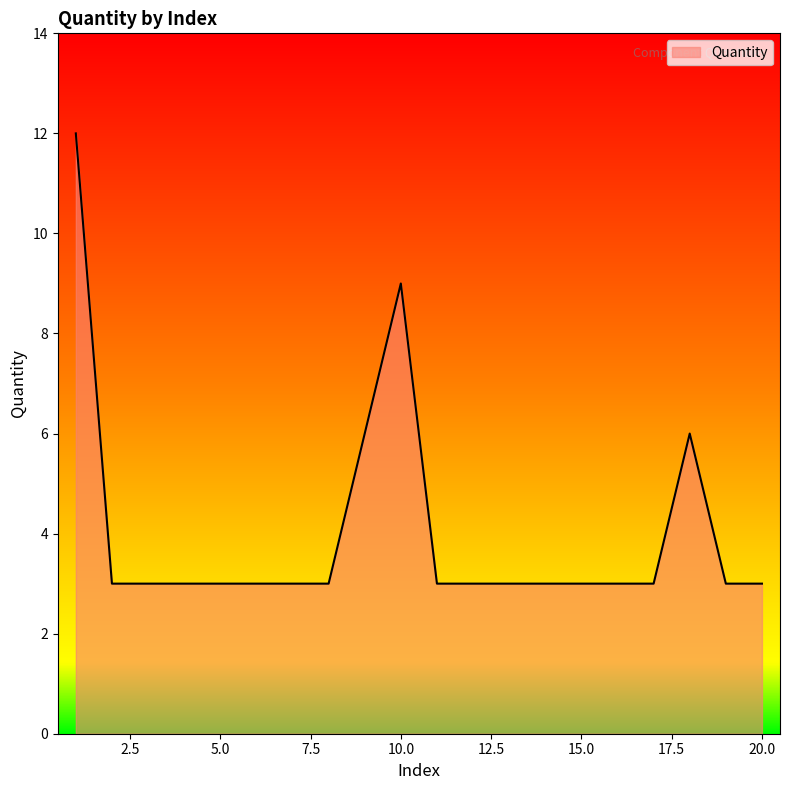

What is the difference between the maximum and minimum values?

9